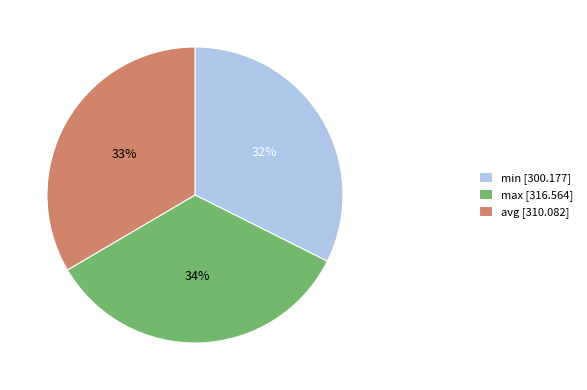

Count the number of slices in the pie.

3